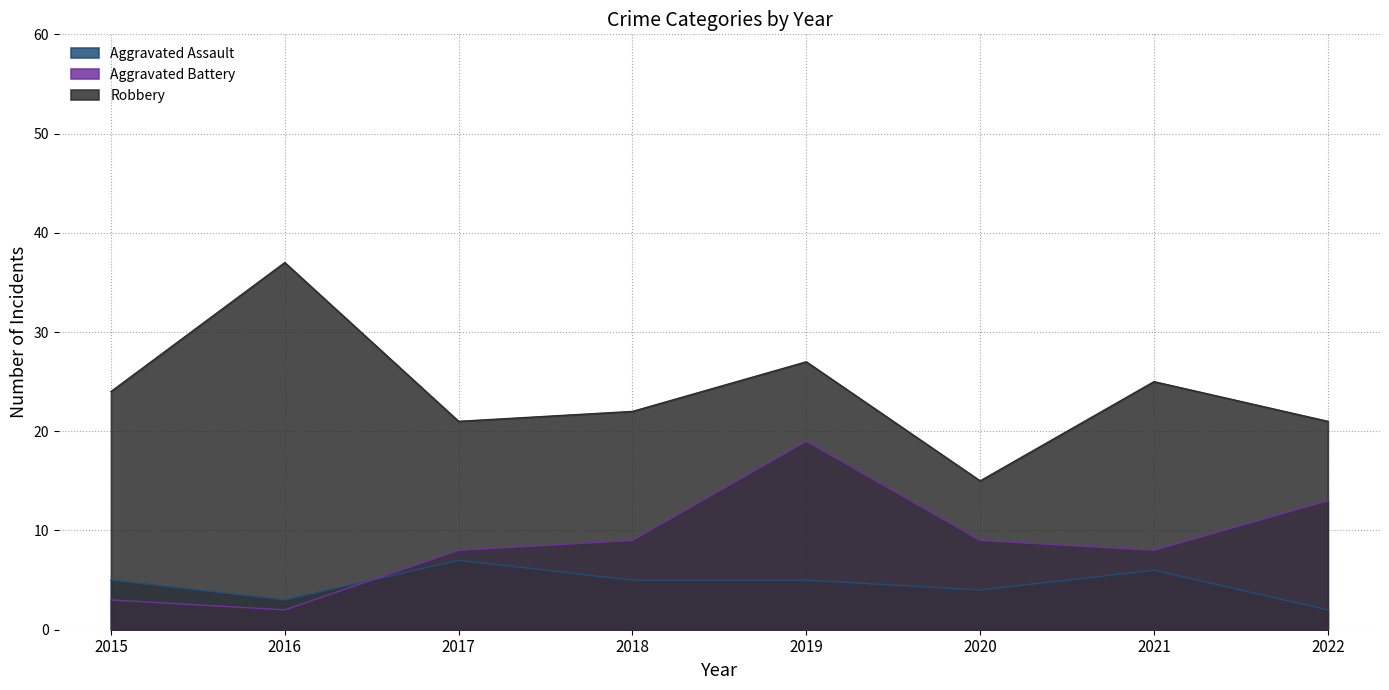

Between which two adjacent categories do Aggravated Assault and Aggravated Battery first intersect?

2016 and 2017